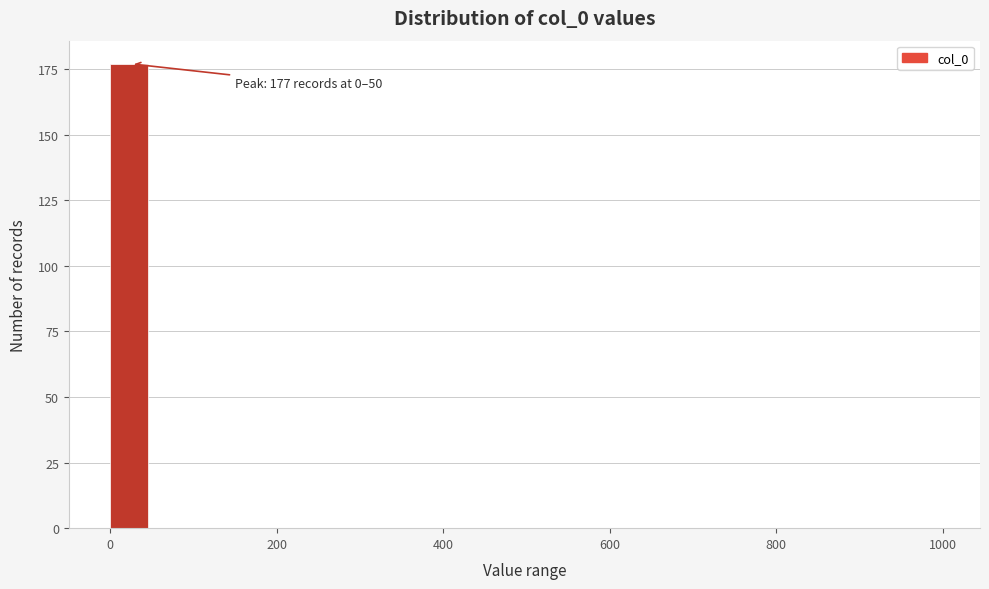

Around what value on the x-axis is the tallest bar? Give the approximate position of its centre, as read against the axis.

20